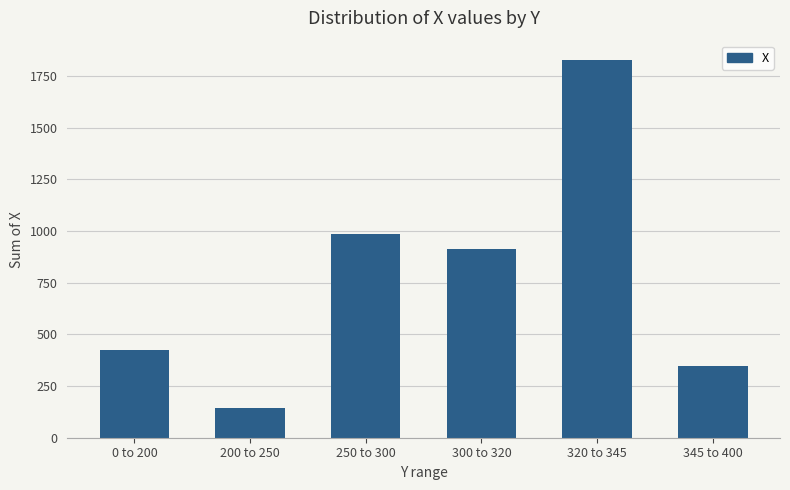

What is the average value?

774